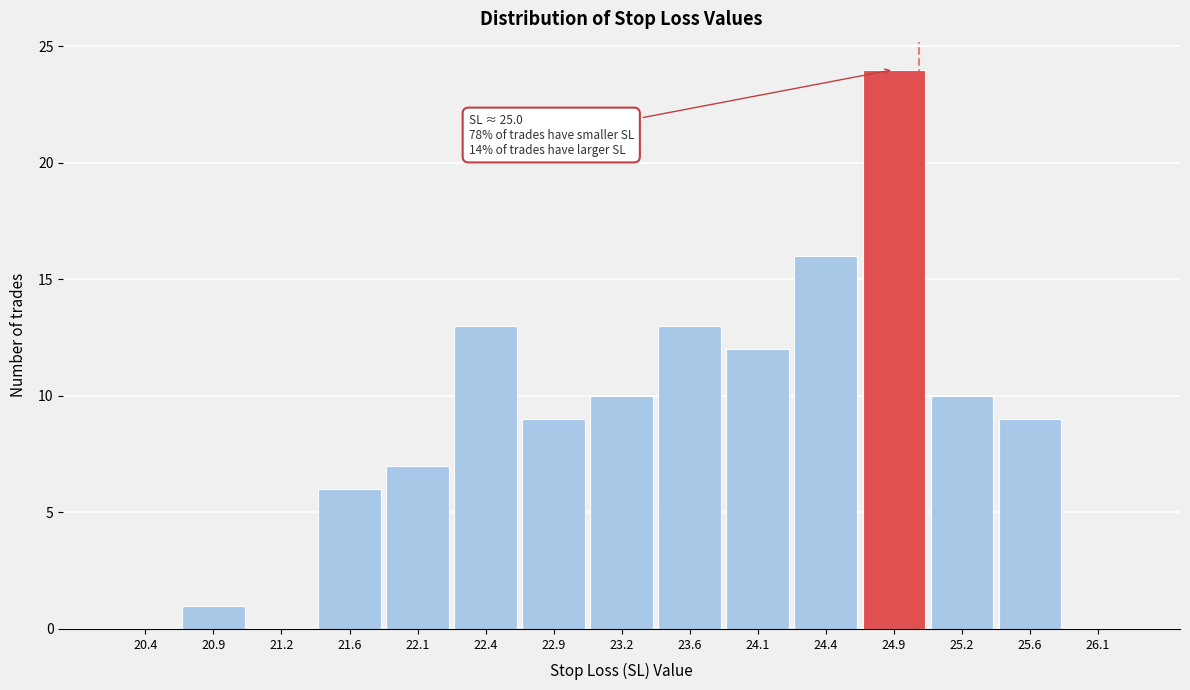

Which range on the x-axis has the tallest bar?

24.65 to 25.05